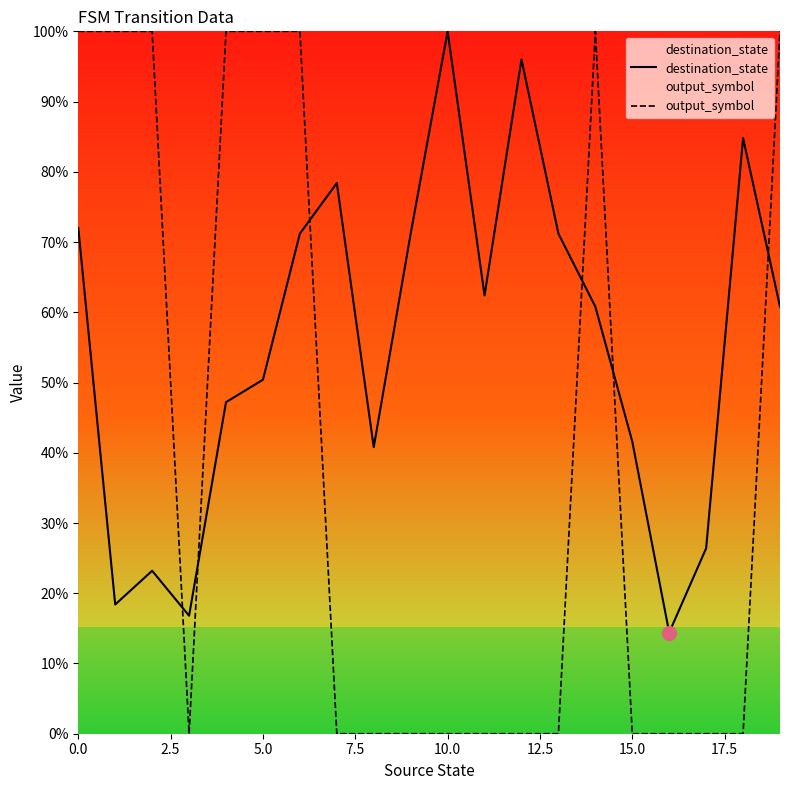

Rank the series by their average value, from lowest to highest.

output_symbol, destination_state